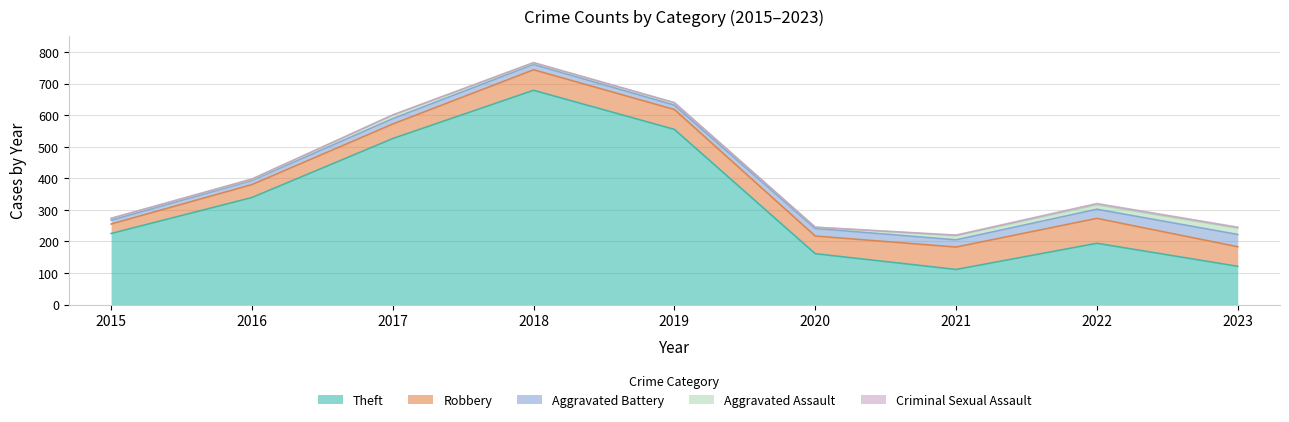

How many data points in Aggravated Assault are less than 7?

4